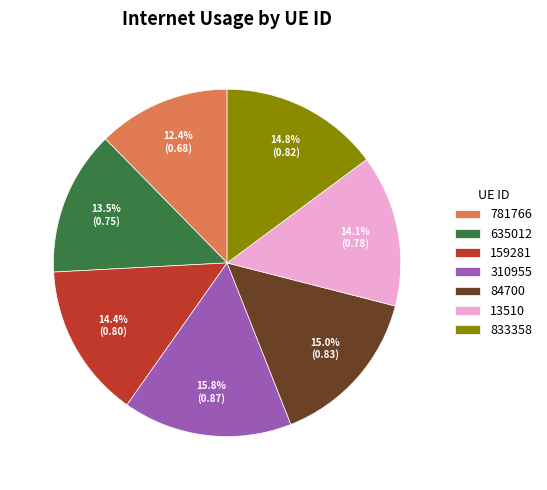

Which category has the biggest portion of the pie?

310955